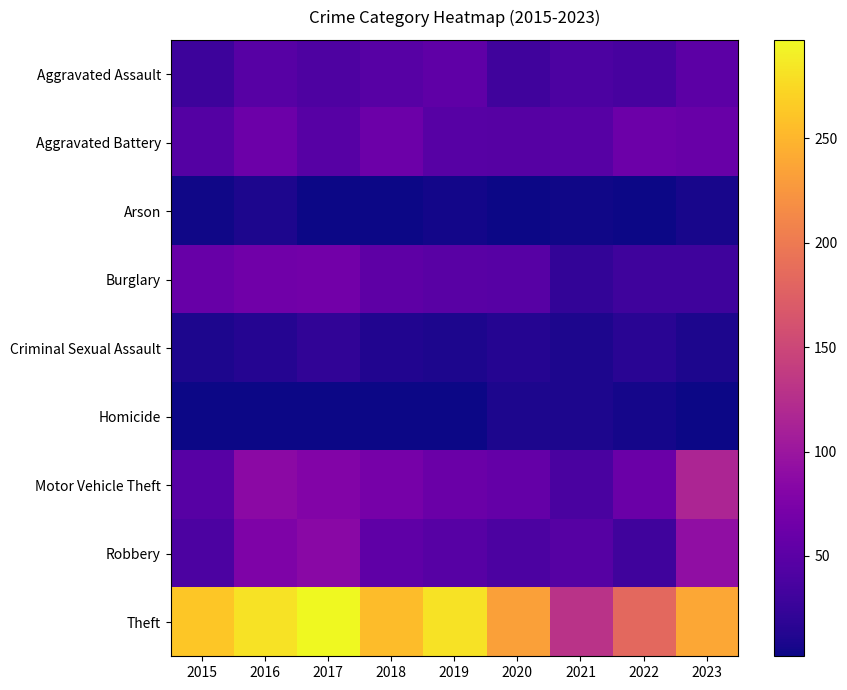

Which series has the largest range (max minus min)?

Theft